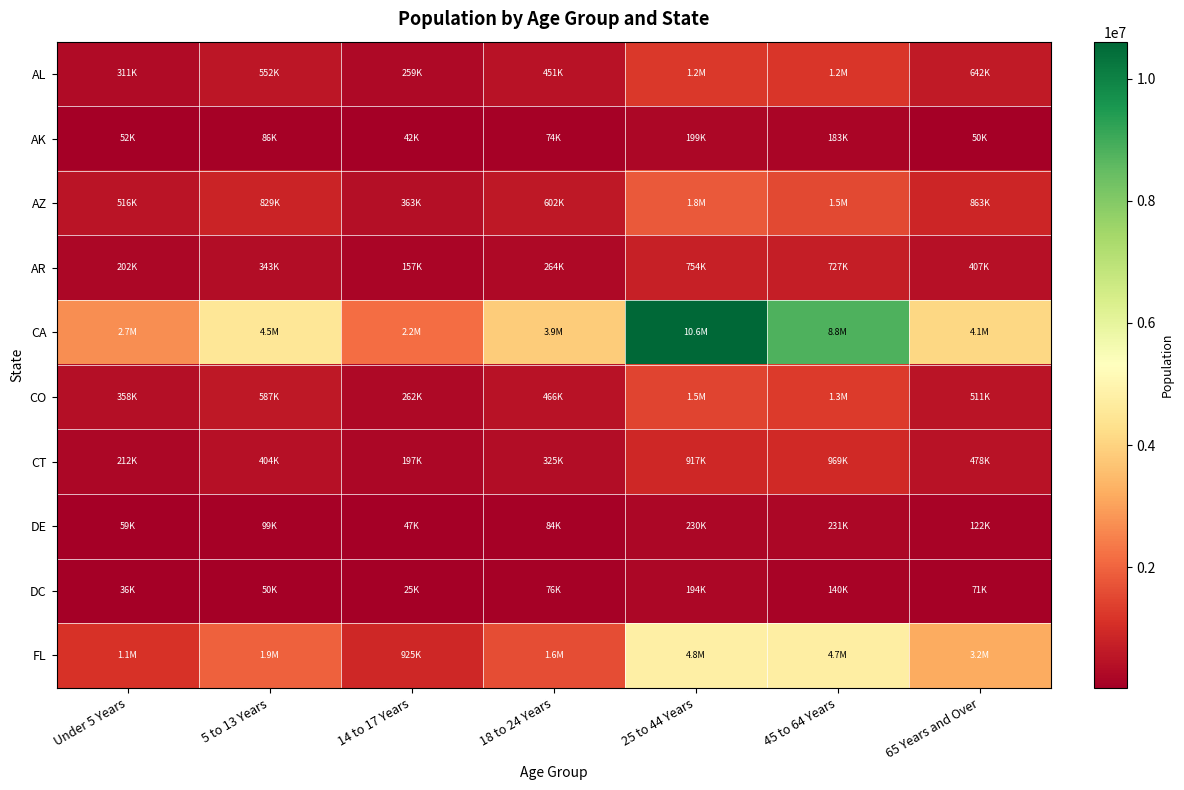

How many series are shown in this chart?

10